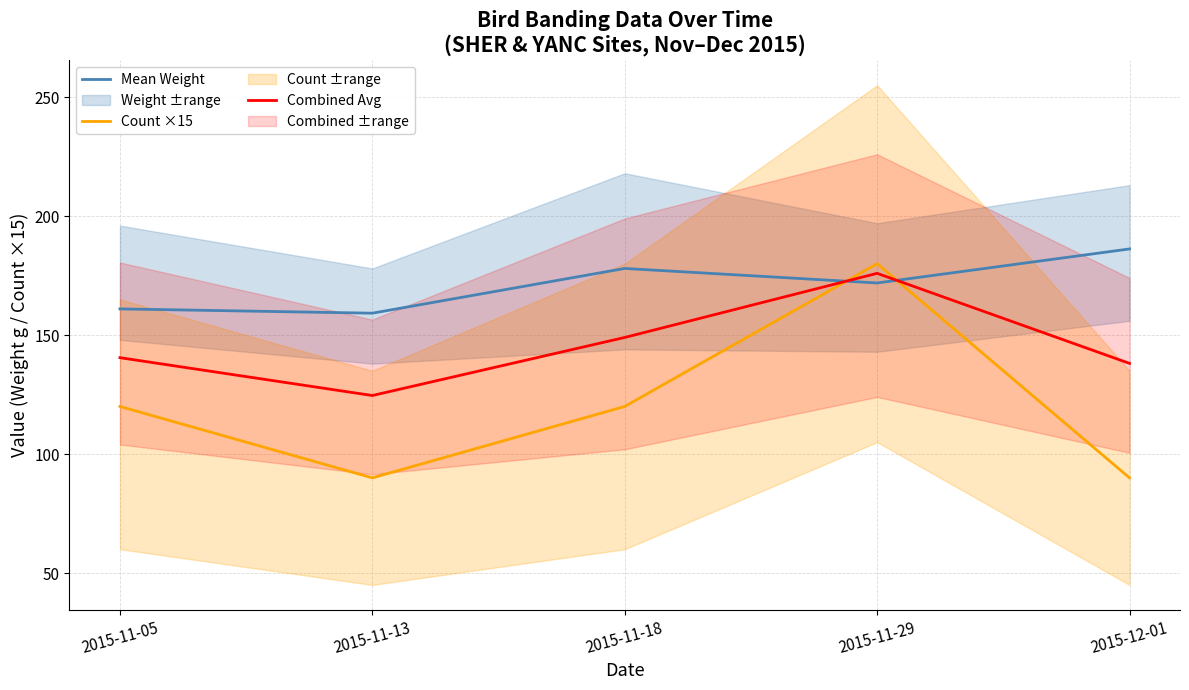

How many values in the Mean Weight series are below 171?

2